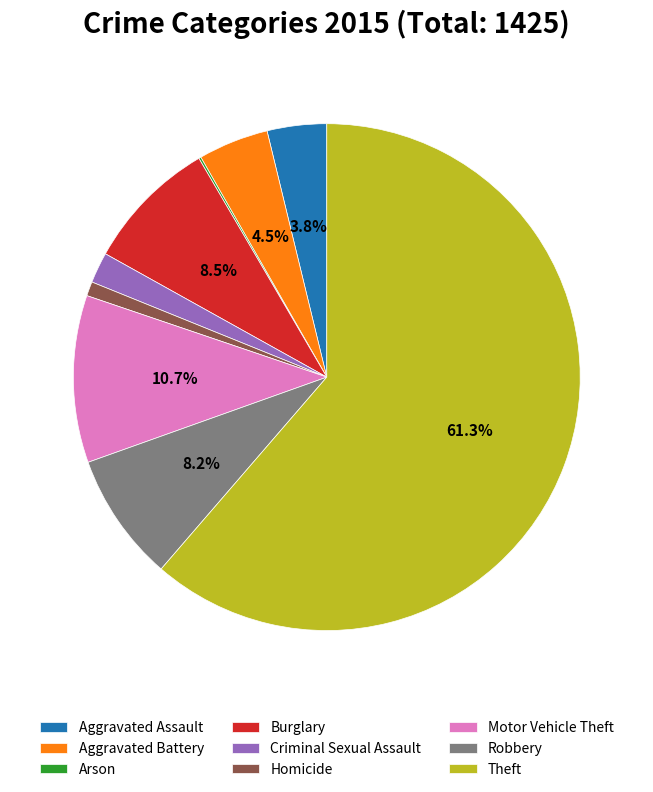

Does Criminal Sexual Assault represent more than half of the total?

No